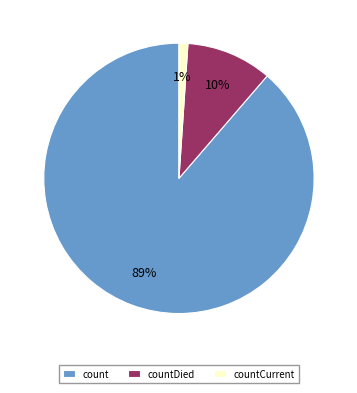

To the nearest percent, what is the difference between the largest and smallest slice percentages?

88%